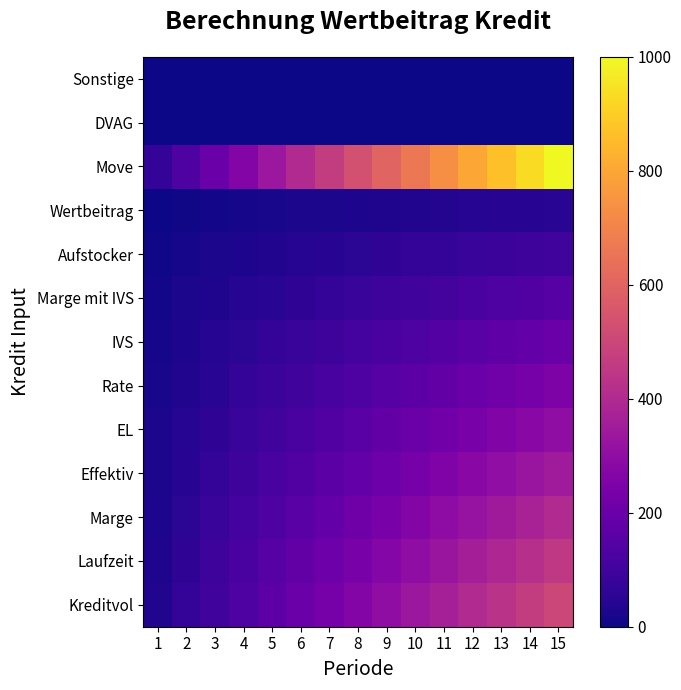

At which category is the sum across all series the highest?

15